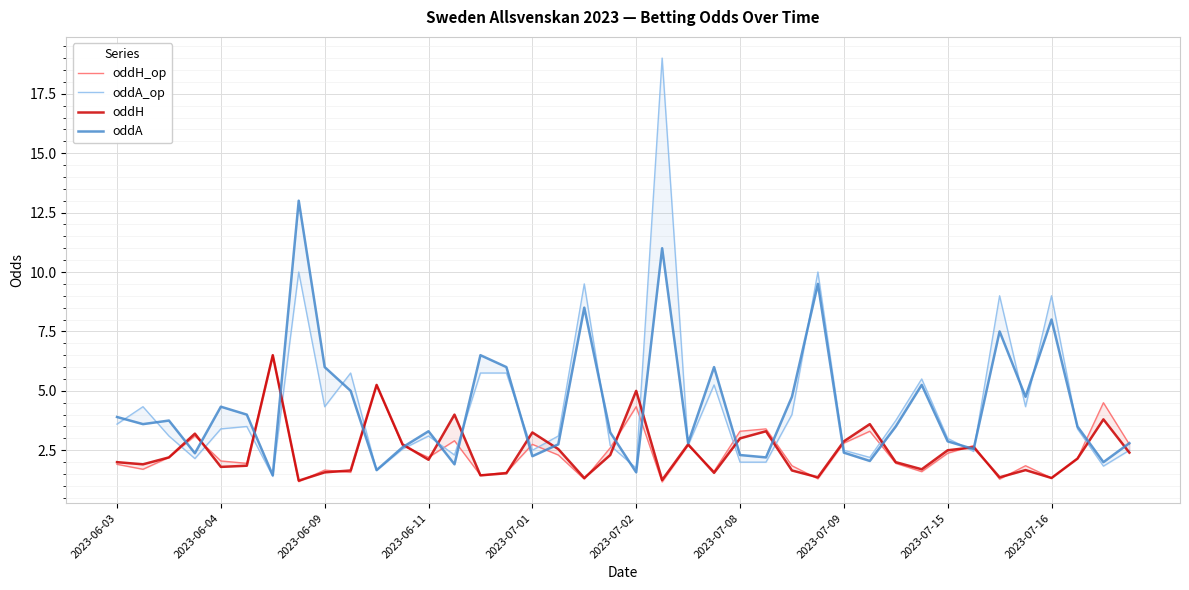

In oddH, how many points are higher than both neighbors (excluding endpoints)?

12